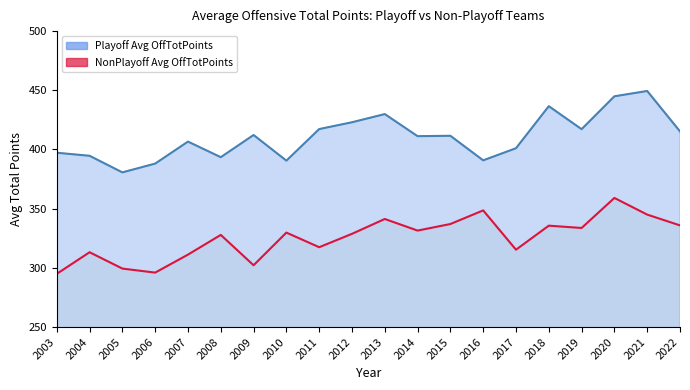

At which label does Playoff Avg OffTotPoints reach its peak?

2021